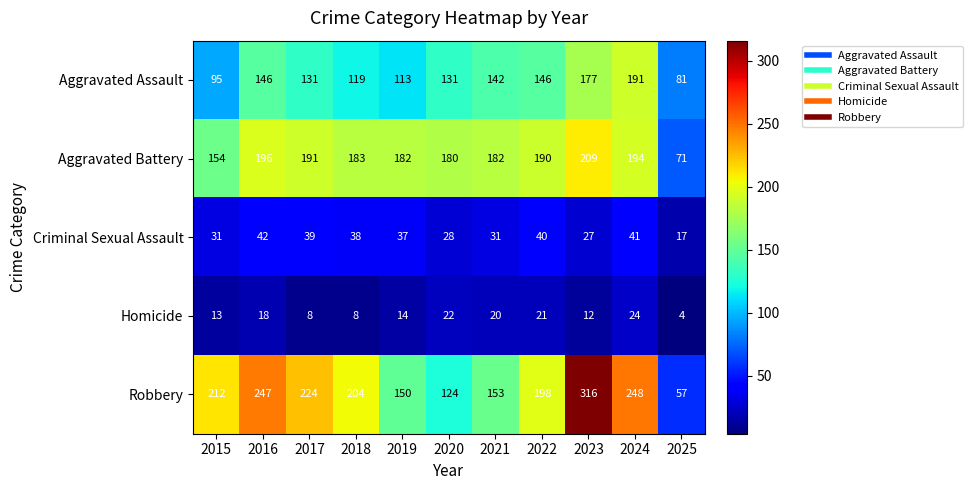

Where is Criminal Sexual Assault nearest to the value 29?

2020